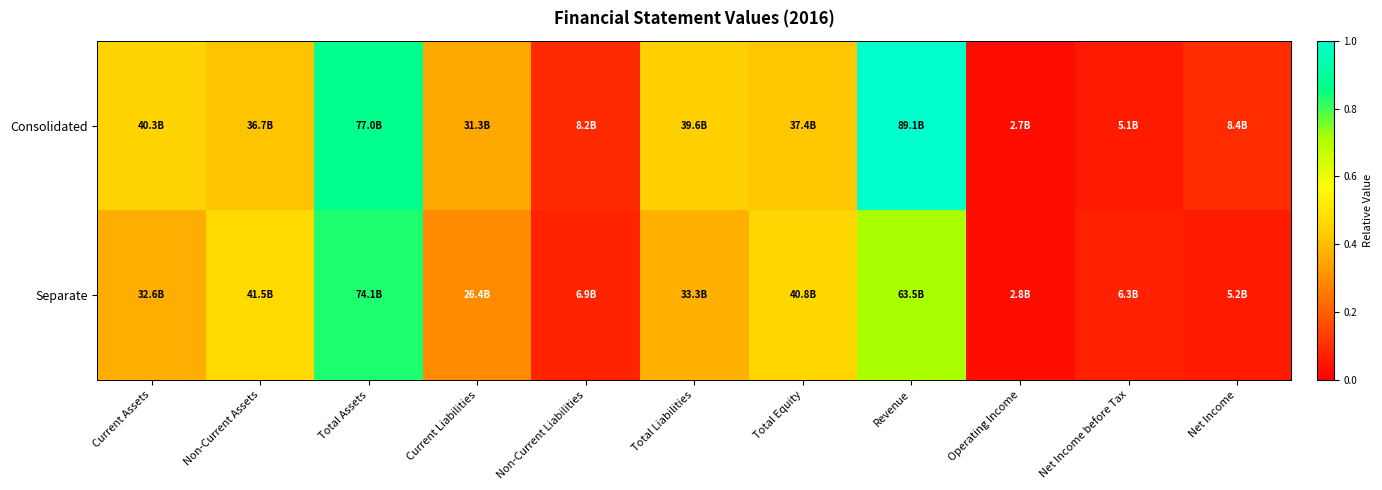

List the series in order of their peak value, lowest first.

Separate, Consolidated